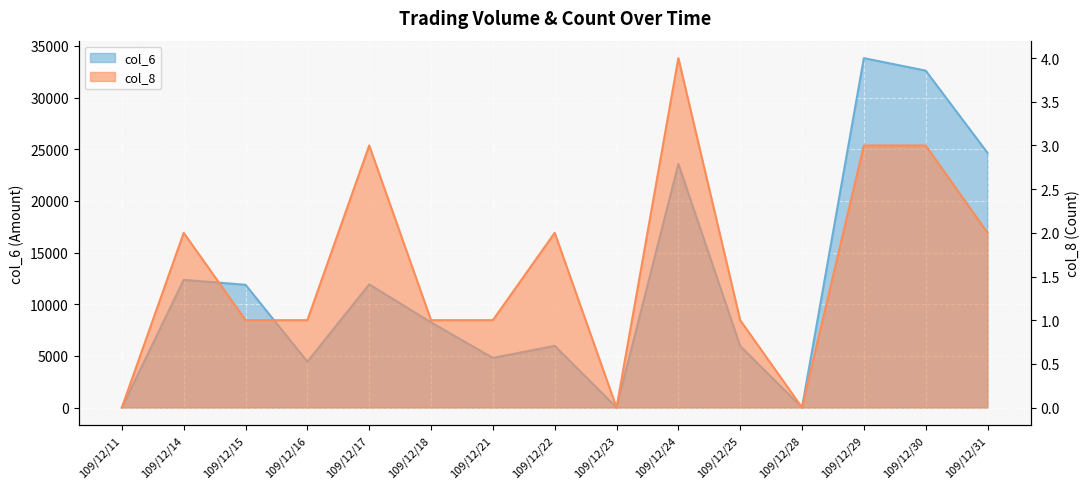

What is the value of the col_6 point at the 3rd from the left?

11880